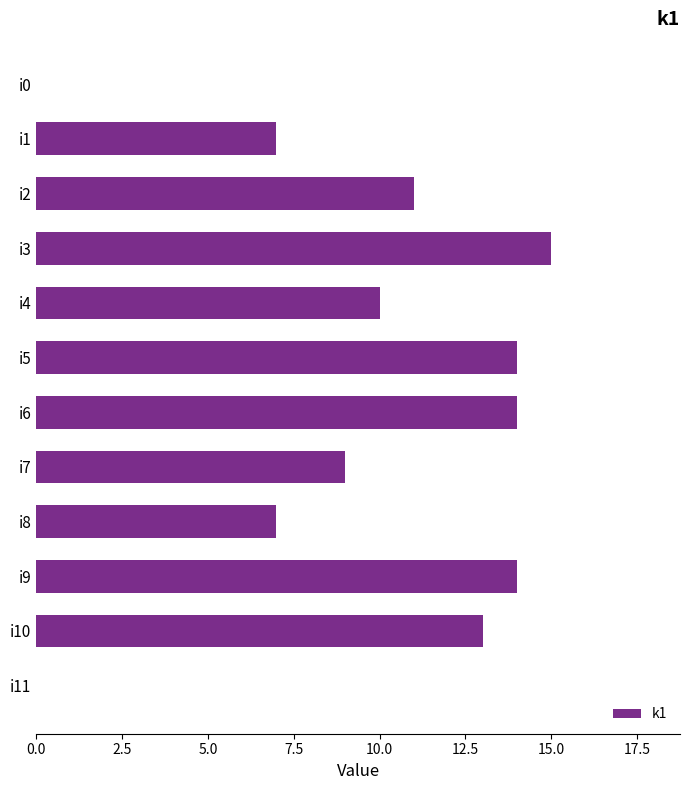

Between i7 and i0, which is larger?

i7